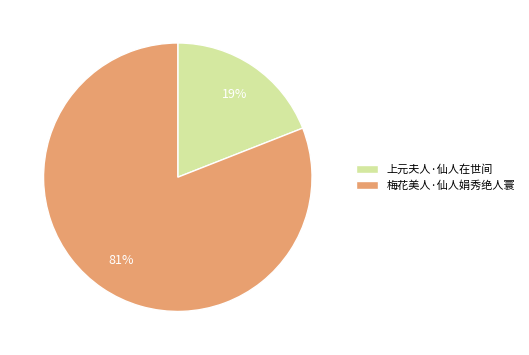

Is there a majority slice in this chart?

Yes